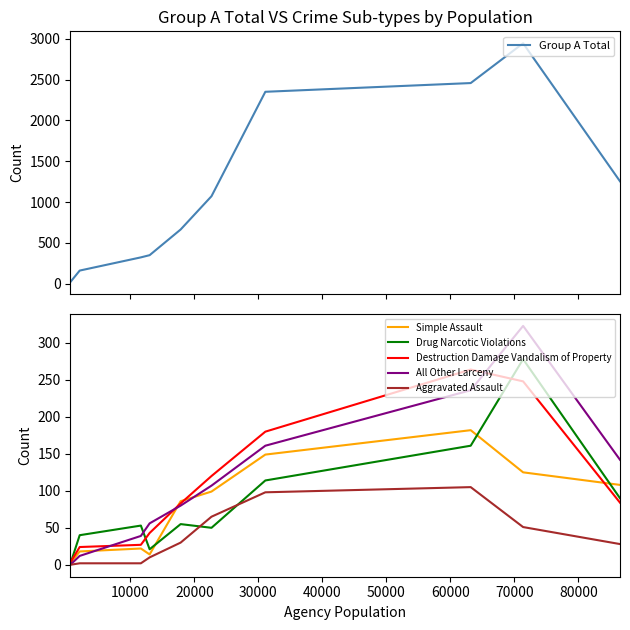

What is the maximum value for Group A Total?

2947